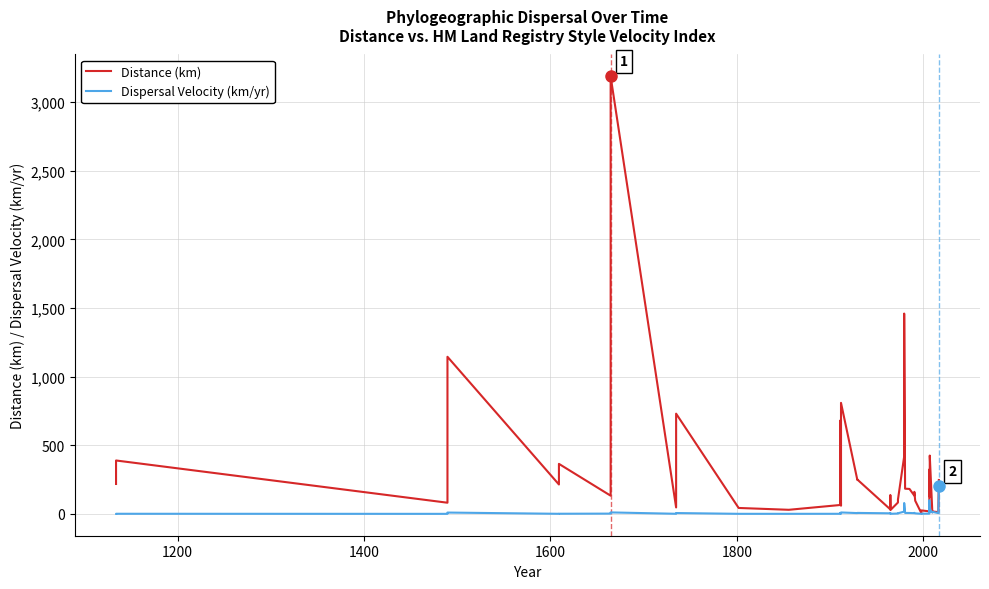

Is the value of Dispersal Velocity (km/yr) at 35 greater than the value of Distance (km) at 18?

Yes